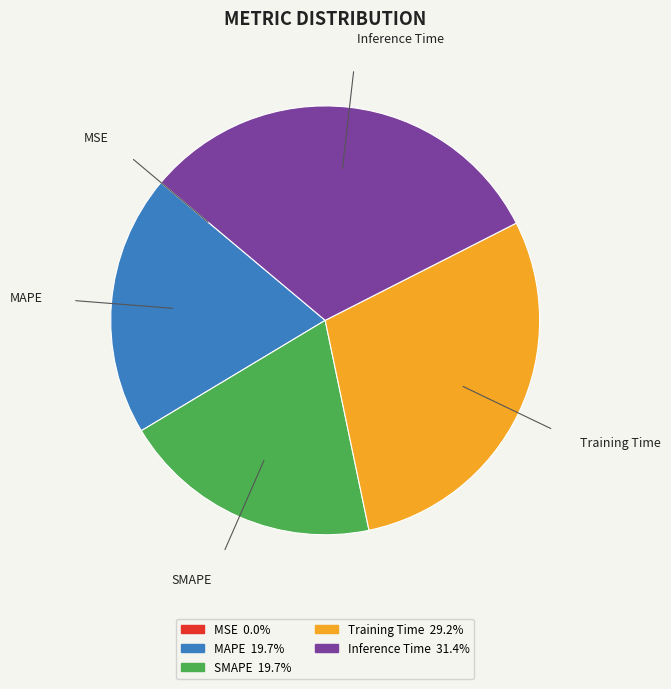

Is SMAPE the majority of the pie?

No